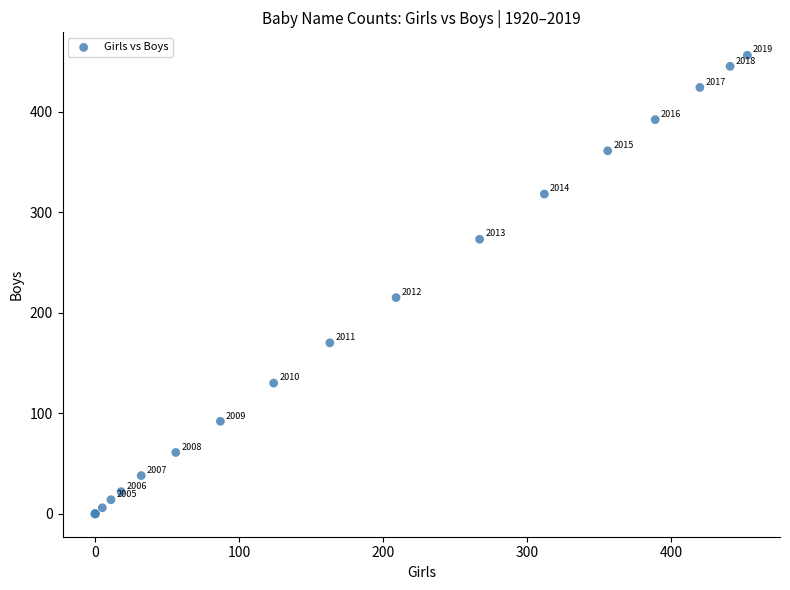

What Y value in the scatter plot is closest to 228?

215